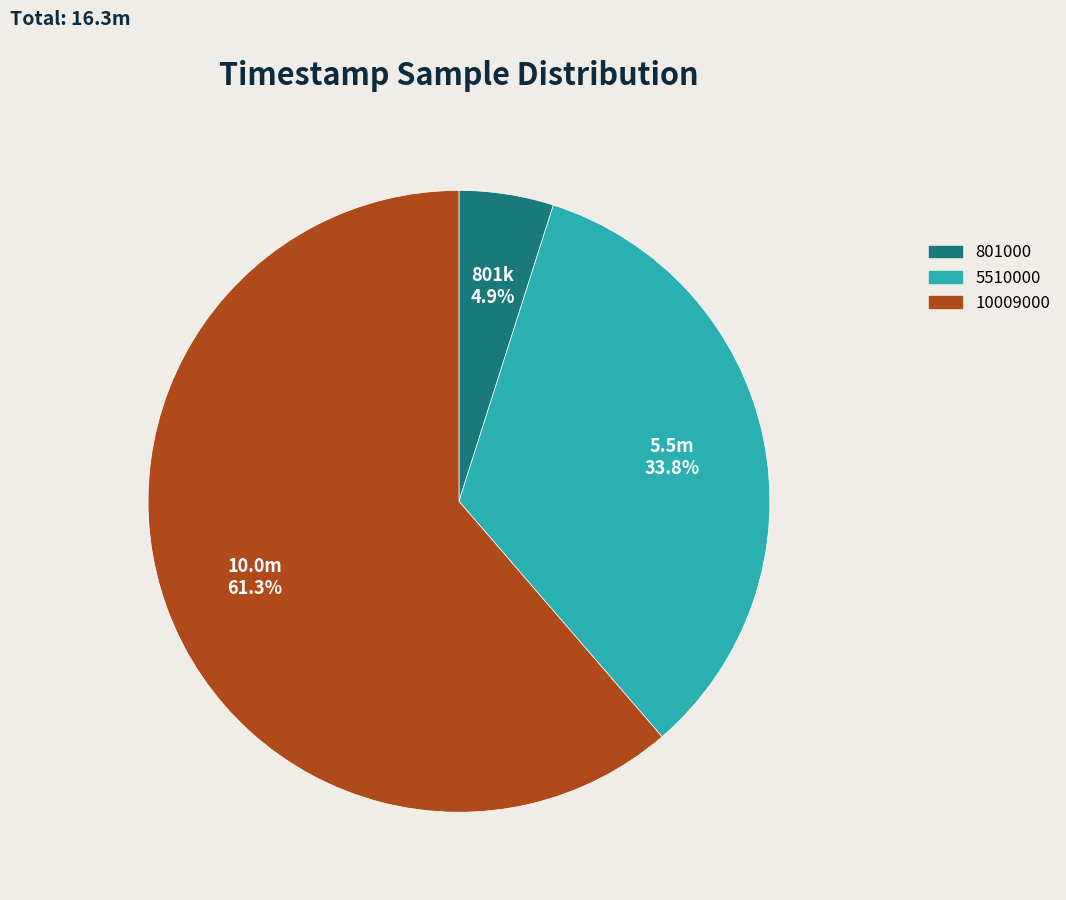

What is the smallest slice in the pie chart?

801000